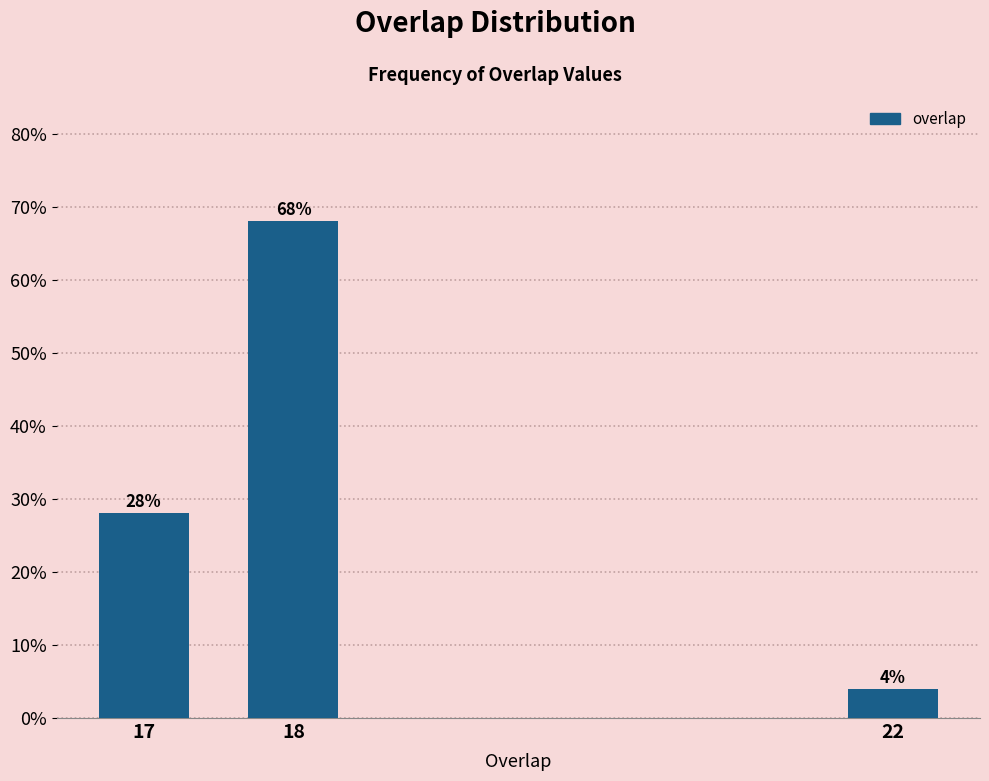

Reading left to right, extract all data points from this chart.

28.0	68.0	4.0